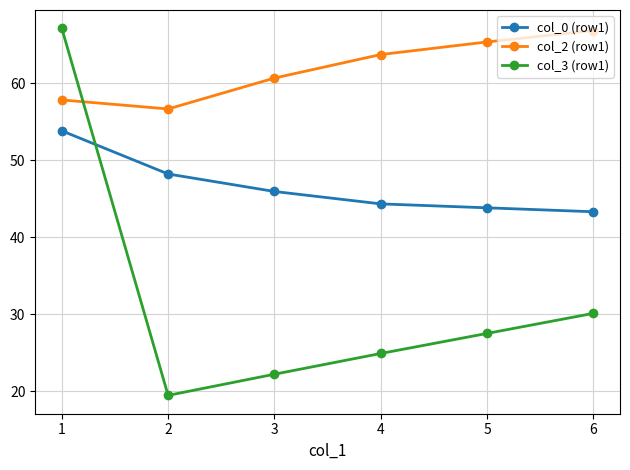

At which label does col_2 (row1) first exceed 63?

4